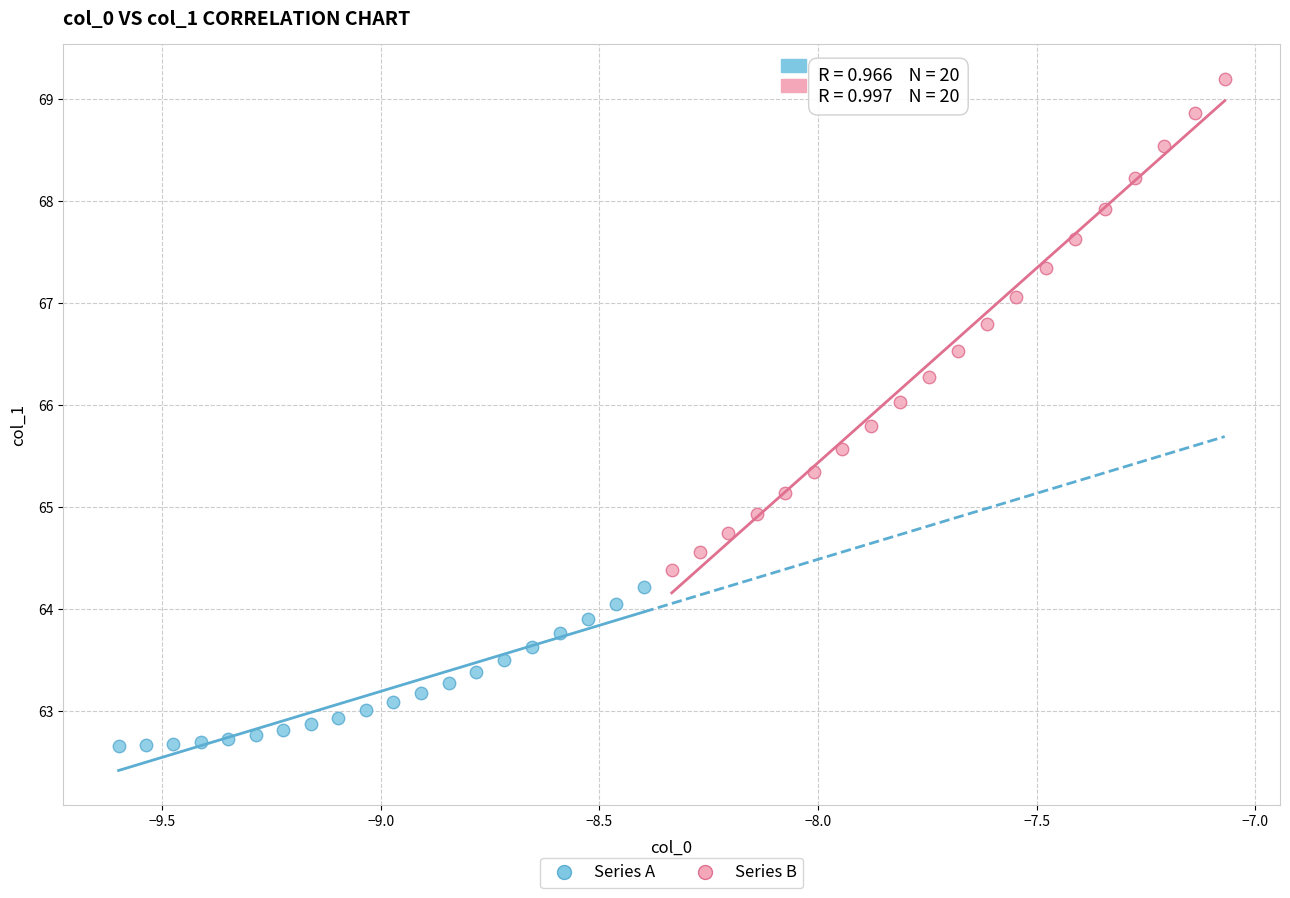

Which series has the widest spread of Y values?

Series B